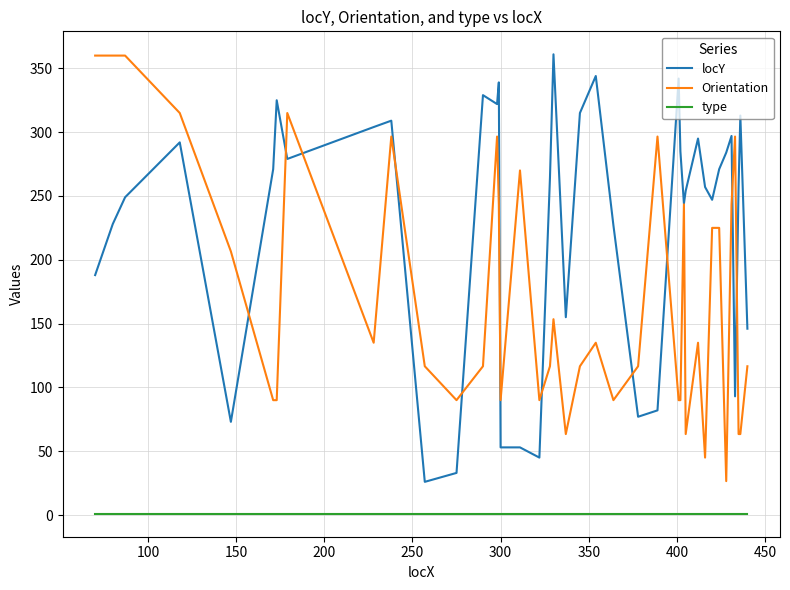

True or false: type and locY intersect in this chart.

False